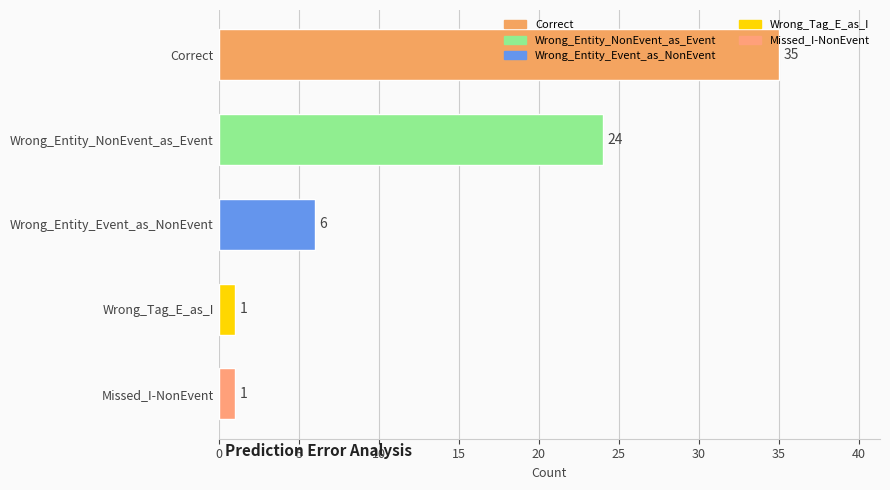

True or false: the data shows 1 at Wrong_Tag_E_as_I.

True